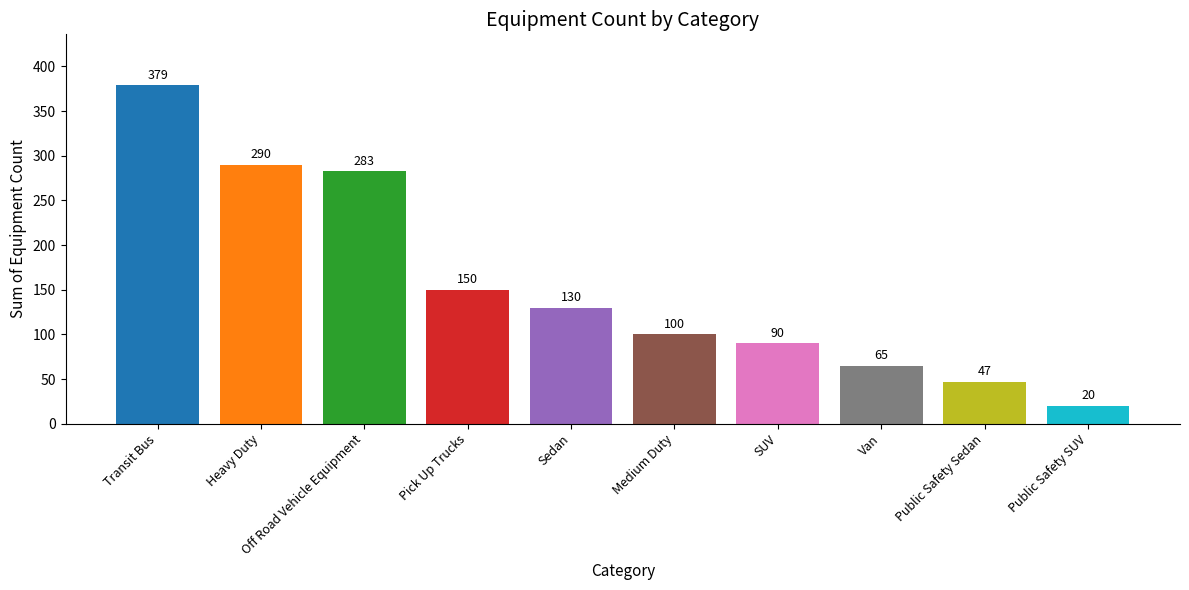

Reading left to right, what are all the values shown in this chart?

Transit Bus=379	Heavy Duty=290	Off Road Vehicle Equipment=283	Pick Up Trucks=150	Sedan=130	Medium Duty=100	SUV=90	Van=65	Public Safety Sedan=47	Public Safety SUV=20